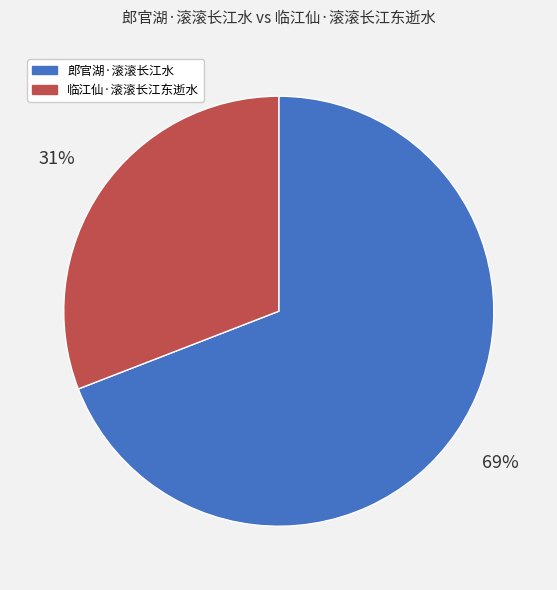

The 郎官湖·滚滚长江水 slice represents 69% of the pie. True or false?

True